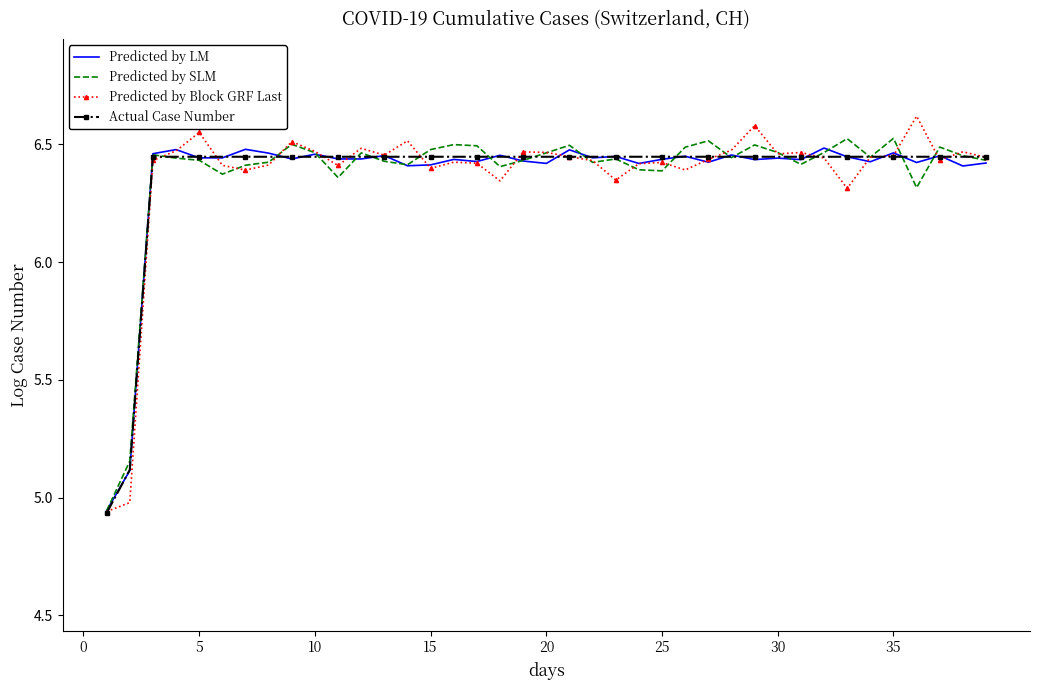

After their last crossing, which series has the higher values: Predicted by Block GRF Last or Predicted by LM?

Predicted by Block GRF Last